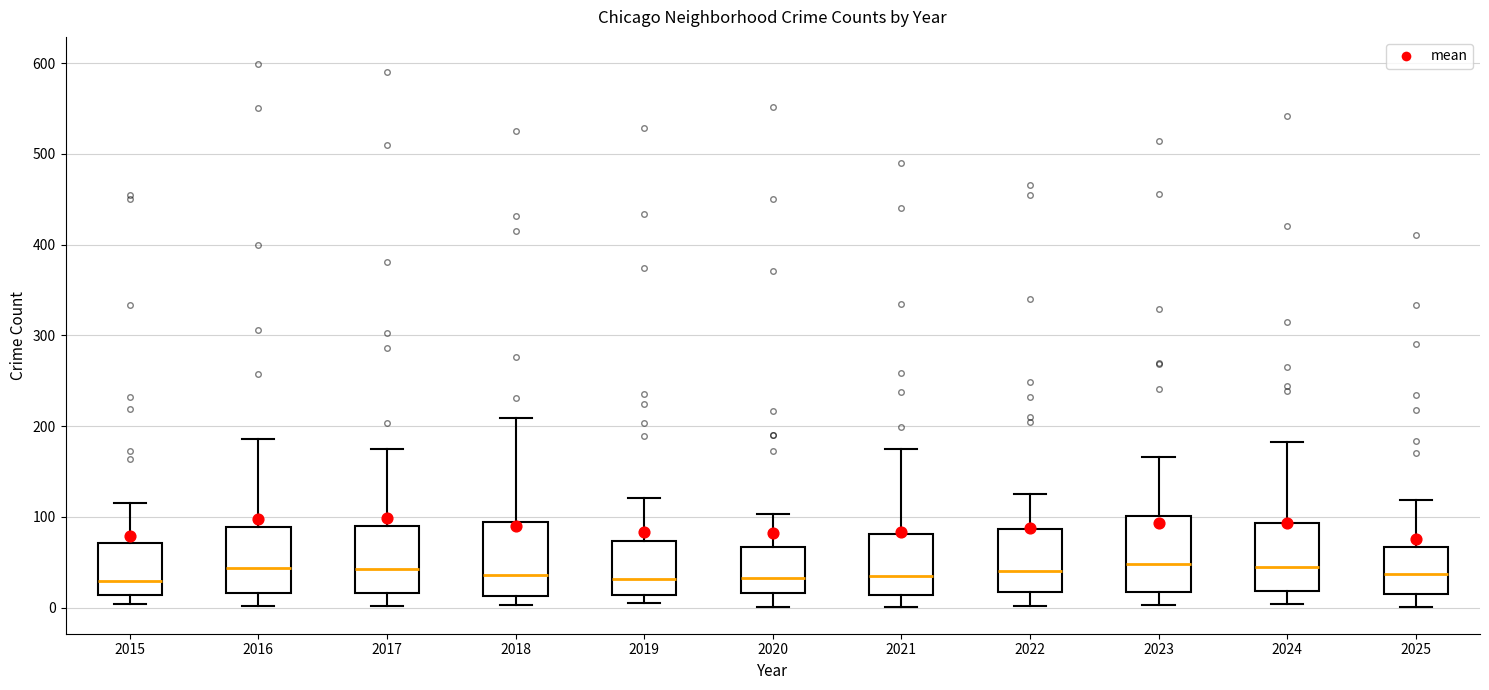

Reading left to right, transcribe this box plot: for each box, give where its median line is, the range the box spans, and where its two whiskers end, as read against the y-axis. The values are not printed on the chart, so give them approximately, as read against the axis.

2015: median 30, box 10 to 70, whiskers 0 to 120
2016: median 40, box 20 to 90, whiskers 0 to 190
2017: median 40, box 20 to 90, whiskers 0 to 180
2018: median 40, box 10 to 90, whiskers 0 to 210
2019: median 30, box 10 to 70, whiskers 10 (just below the box's lower edge) to 120
2020: median 30, box 20 to 70, whiskers 0 to 100
2021: median 30, box 10 to 80, whiskers 0 to 180
2022: median 40, box 20 to 90, whiskers 0 to 130
2023: median 50, box 20 to 100, whiskers 0 to 170
2024: median 50, box 20 to 90, whiskers 0 to 180
2025: median 40, box 20 to 70, whiskers 0 to 120